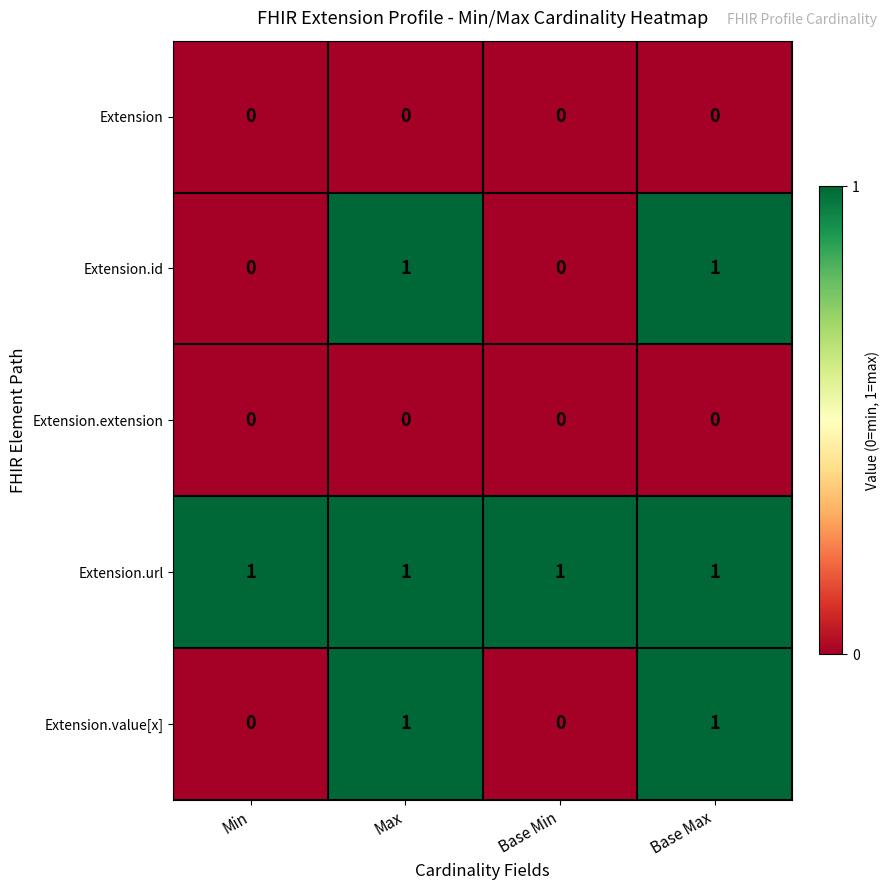

The value of Extension.value[x] at Base Max is 1. True or false?

True